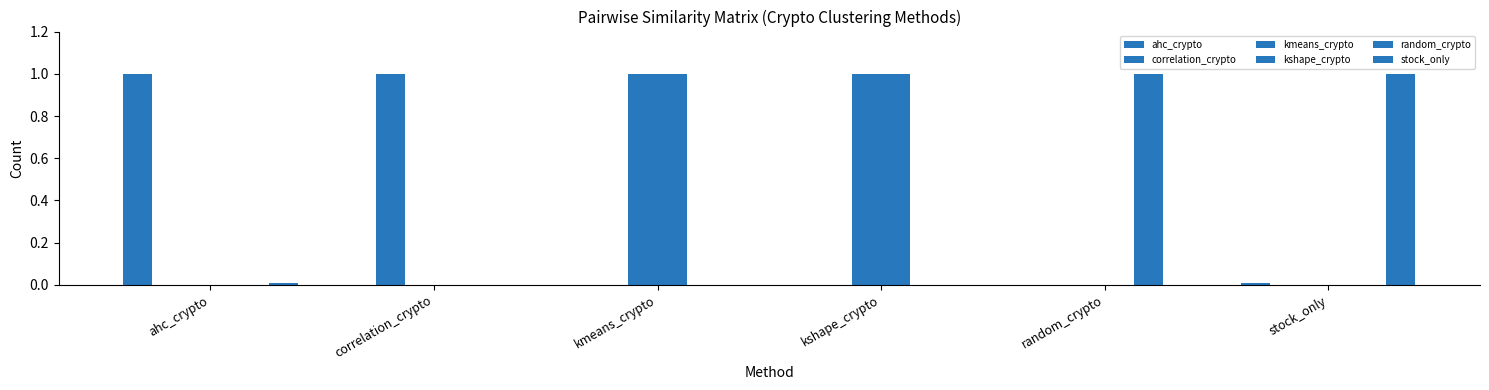

At which label is ahc_crypto closest to 0?

correlation_crypto